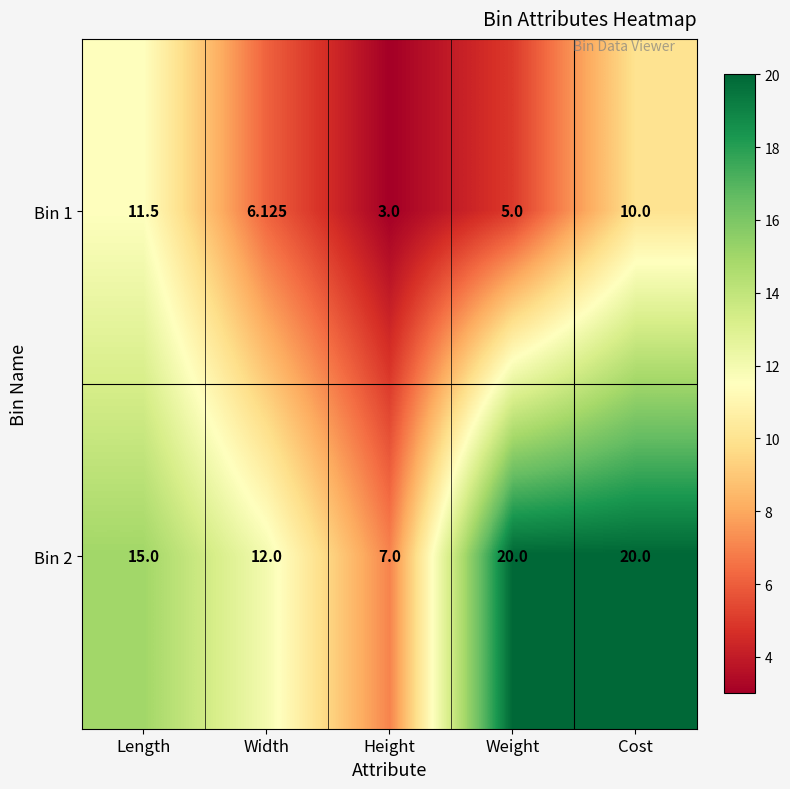

Which category has the lowest value across all series?

Height